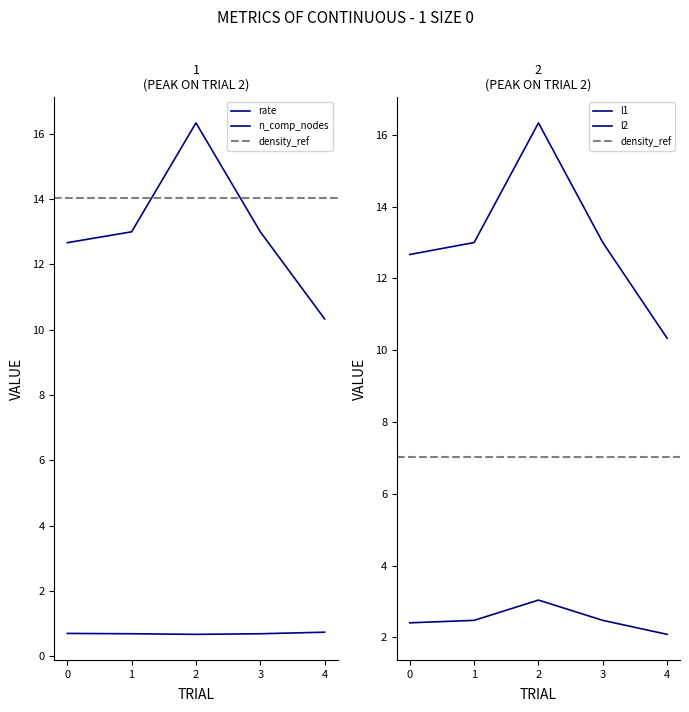

At which category is the sum across all series the highest?

2